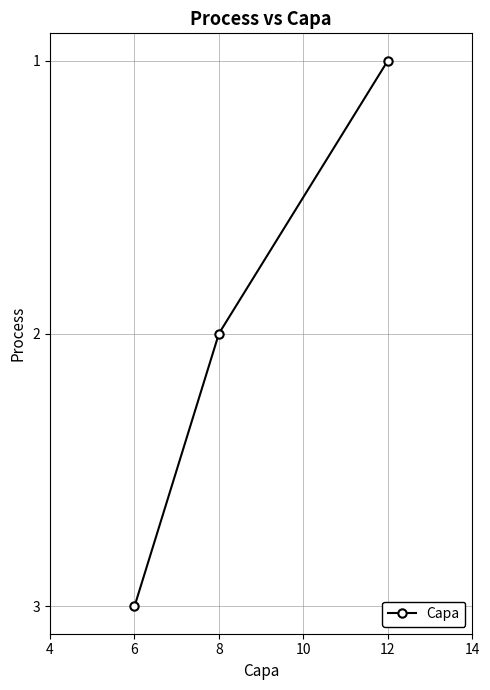

List the labels in order of value, largest first.

6, 8, 12